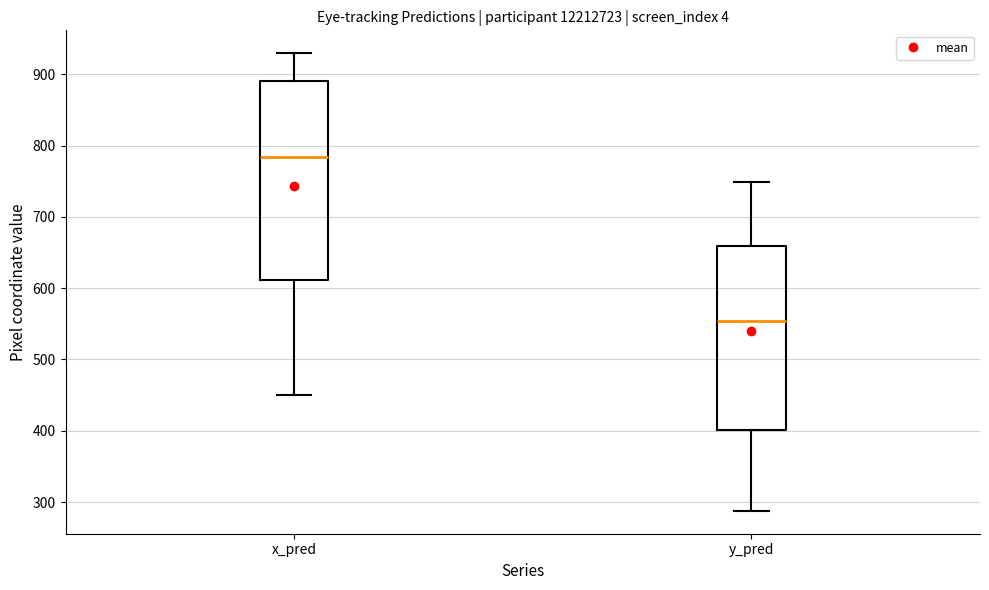

Where does the median line of the box for x_pred sit on the y-axis? The values are not printed on the chart, so give them approximately, as read against the axis.

780